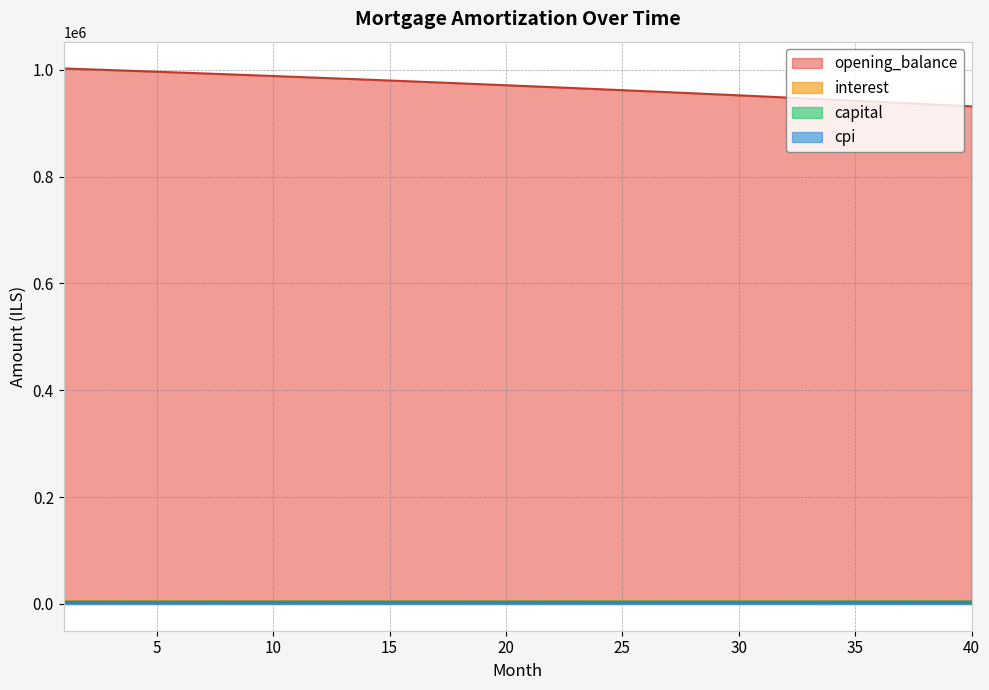

Does the chart have visible grid lines?

Yes